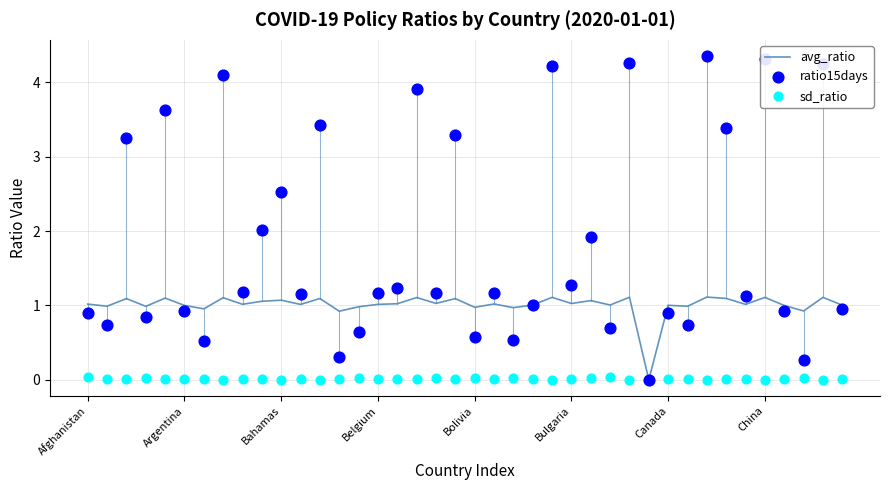

What is the total value across all series at 21?

2.2